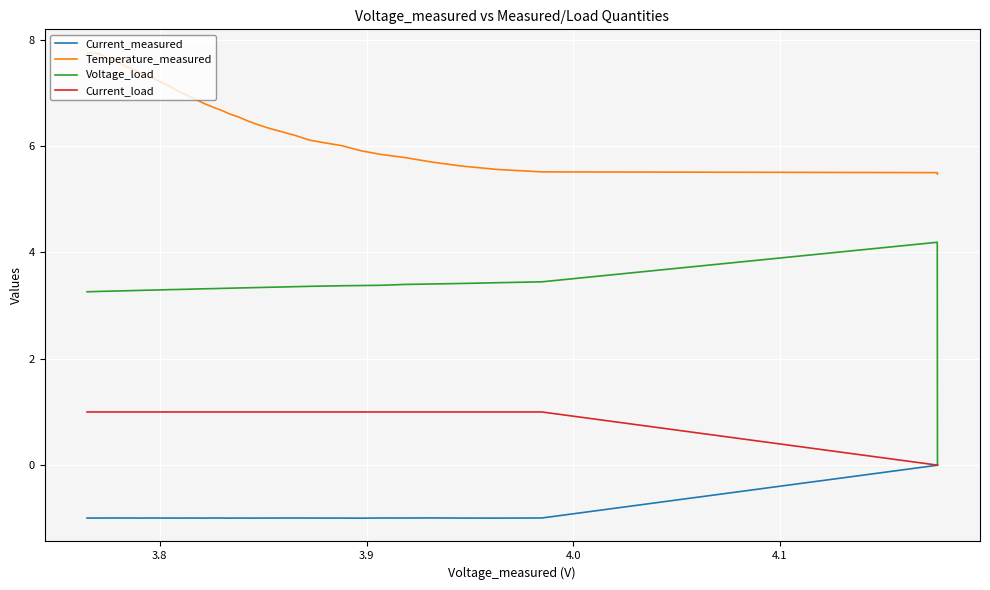

Rank the series by their maximum value, from highest to lowest.

Temperature_measured, Voltage_load, Current_load, Current_measured